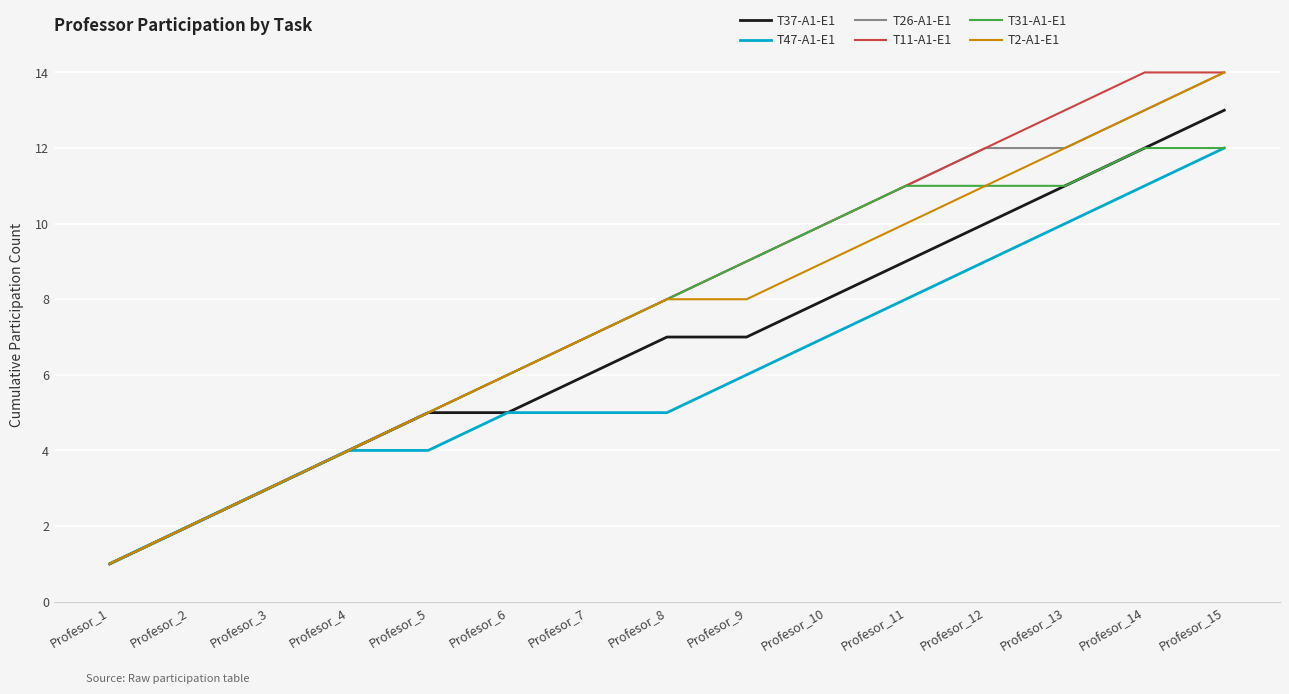

At which category is the sum across all series the highest?

Profesor_15